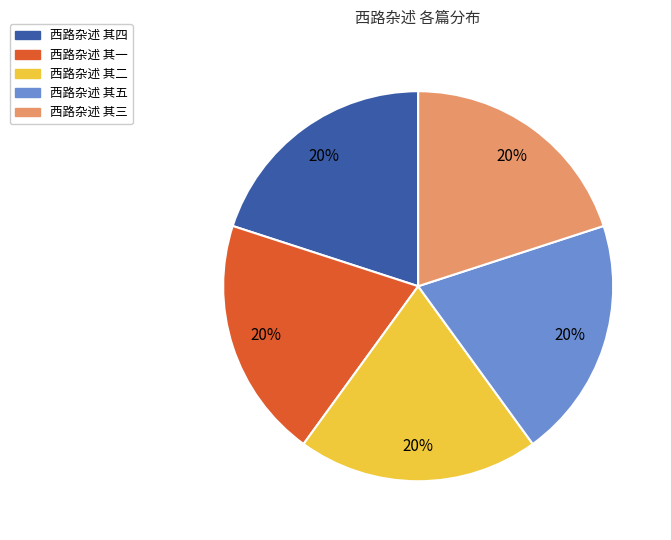

Approximately how many times larger is the value at 西路杂述 其一 compared to 西路杂述 其三?

1.0